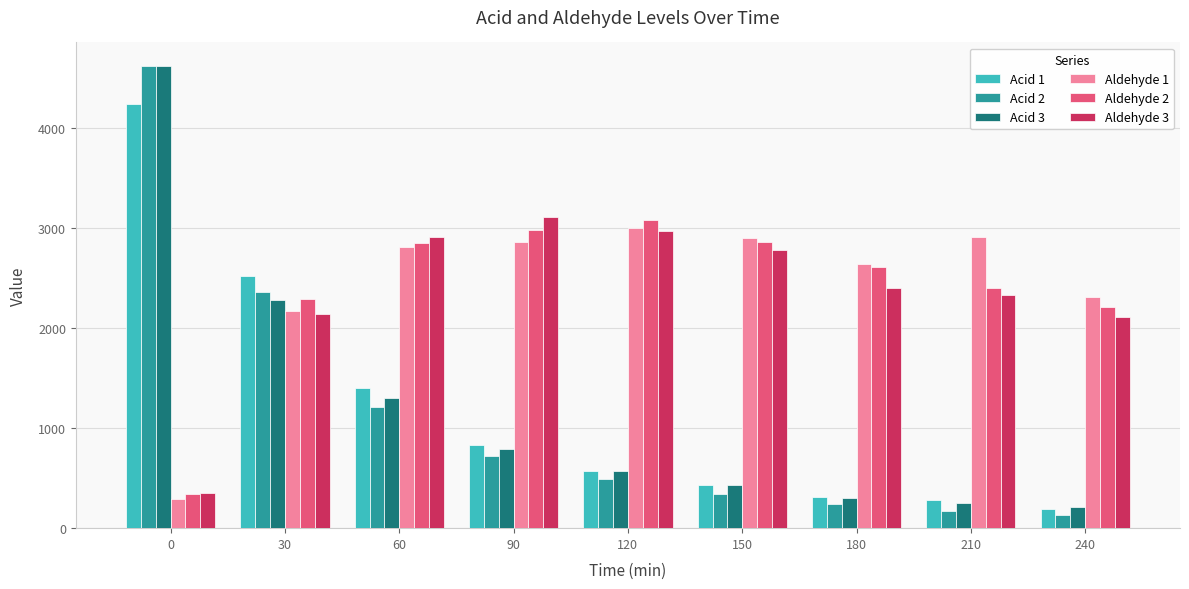

Is it true that Aldehyde 3 equals 4664.5 at 120?

False